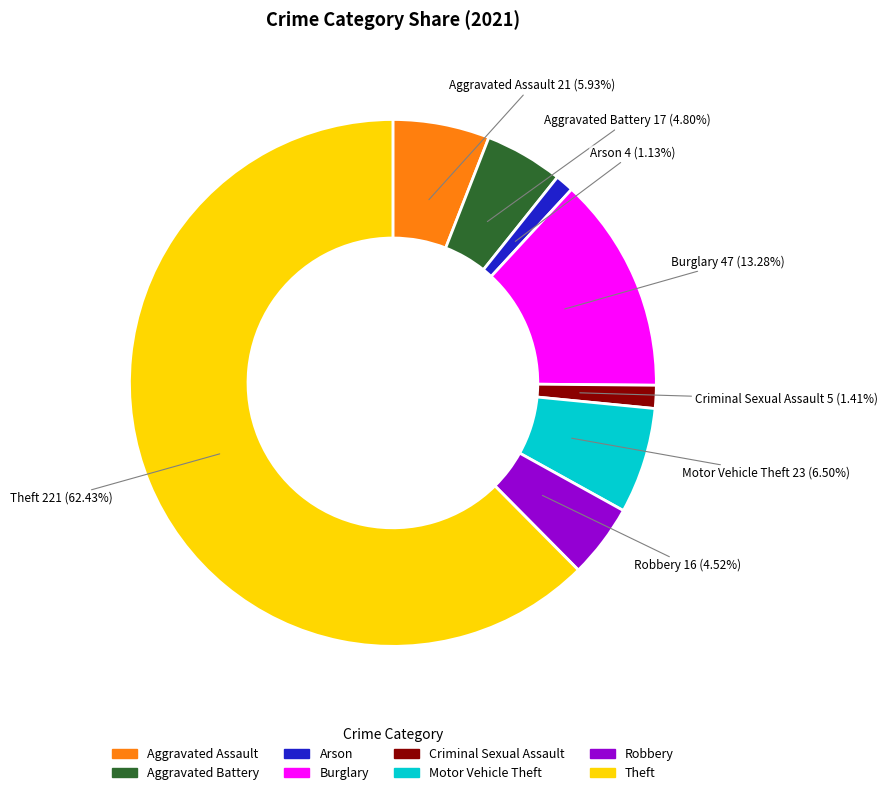

The Burglary slice represents 13% of the pie. True or false?

True